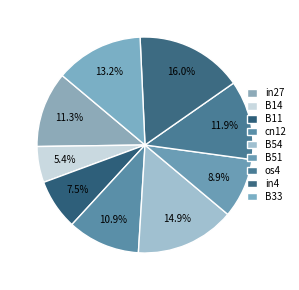

Which slice is the smallest?

B14